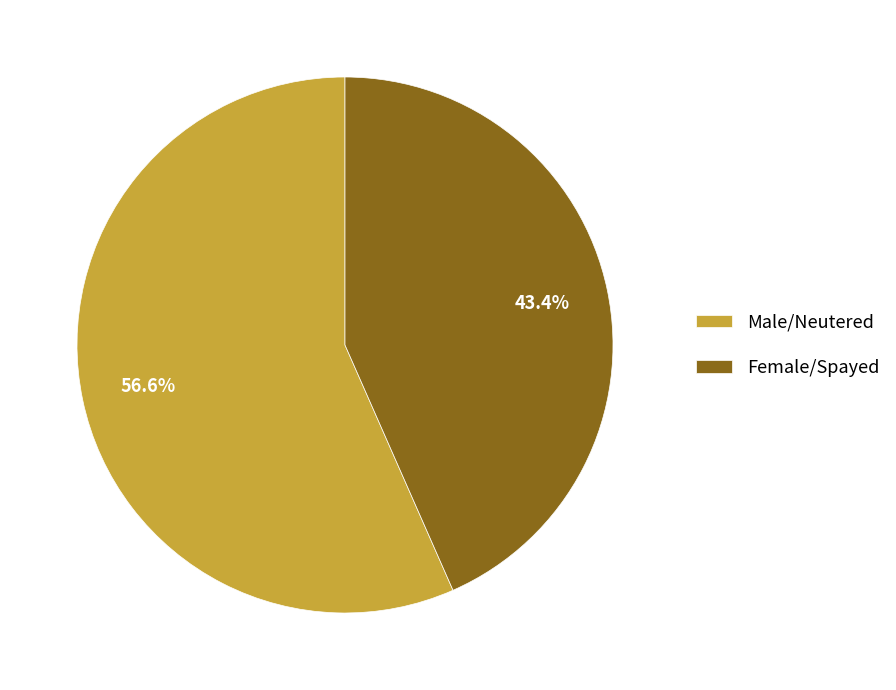

What is the total percentage of Female/Spayed and Male/Neutered?

100.0%